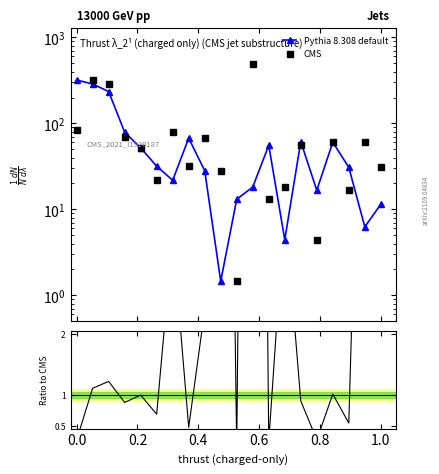

How many interior local peaks does the CMS series have?

7